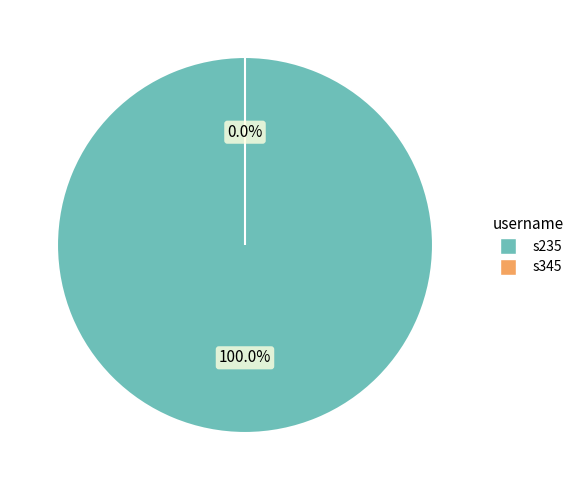

Between s235 and s345, which is larger?

s235